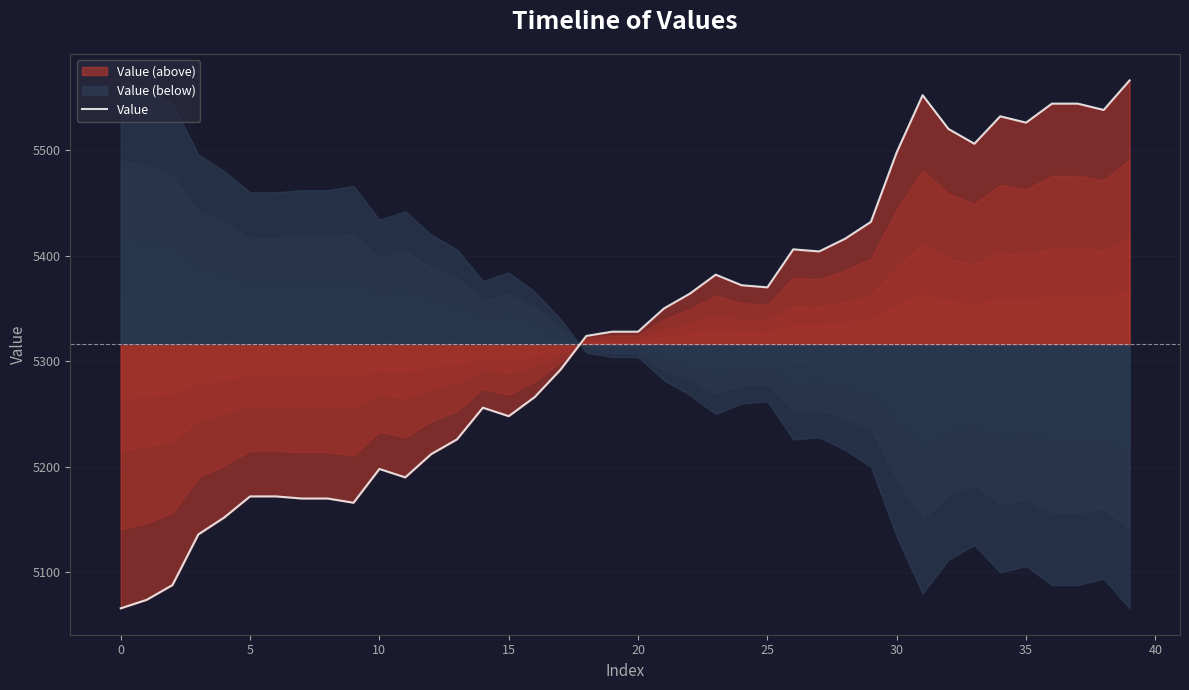

True or false: the data has more than 0 interior local peaks.

True